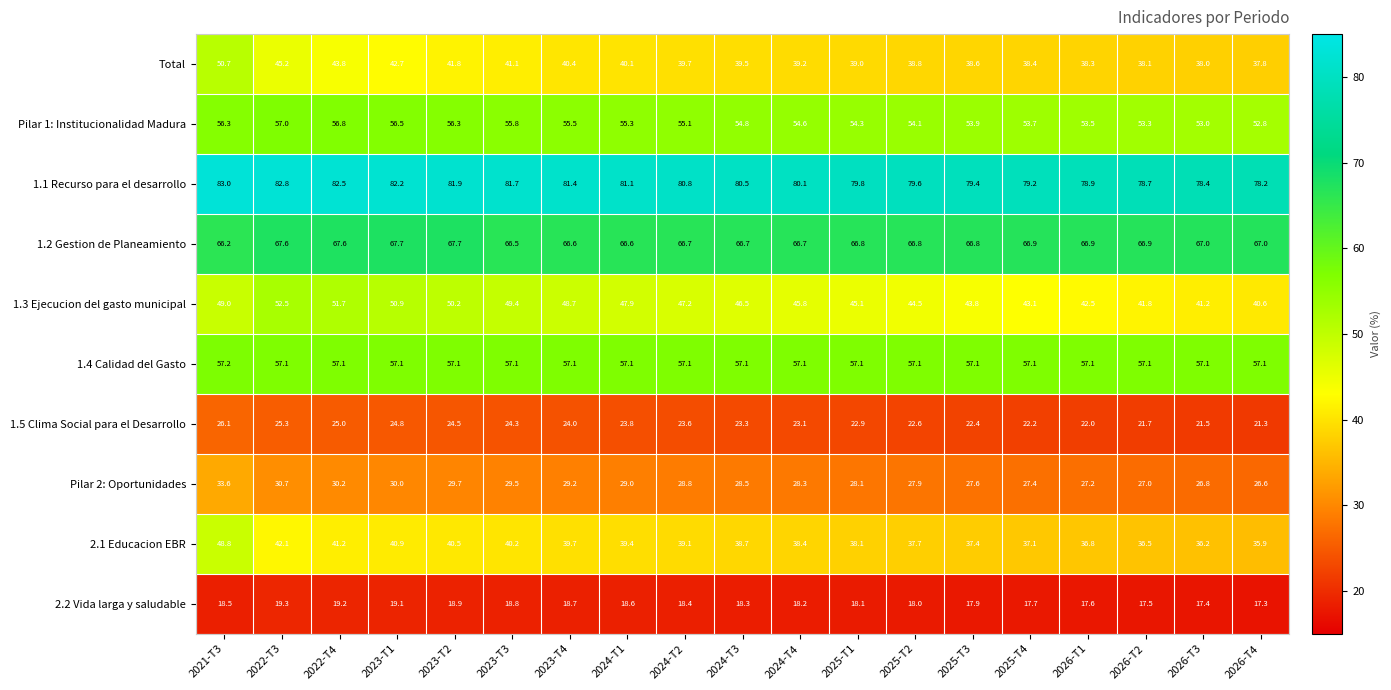

What is the minimum value shown in the chart?

17.3